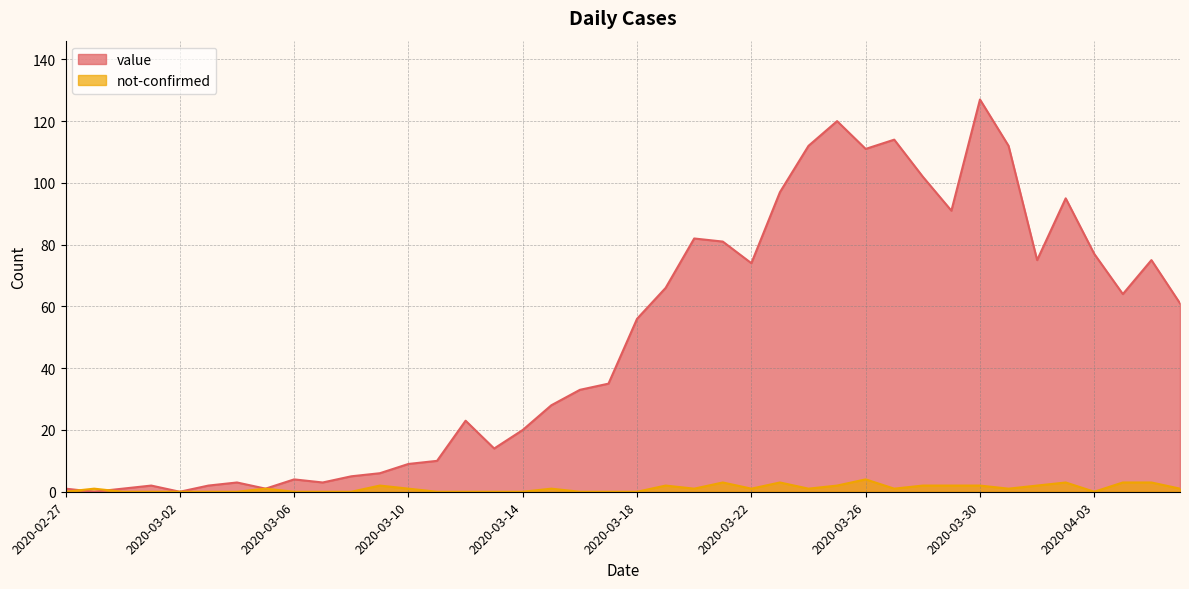

List the series in order of their overall mean, highest first.

value, not-confirmed